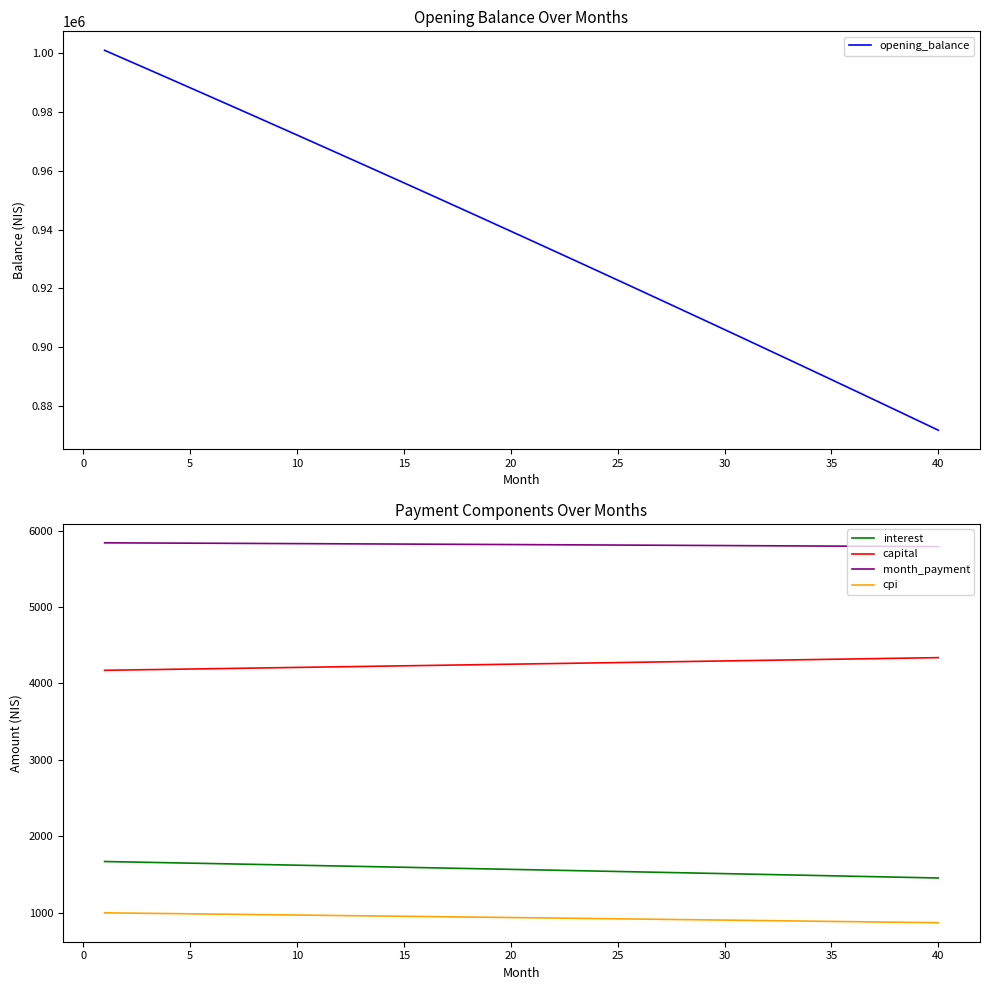

What are all the series names shown in the legend?

opening_balance, interest, capital, month_payment, cpi